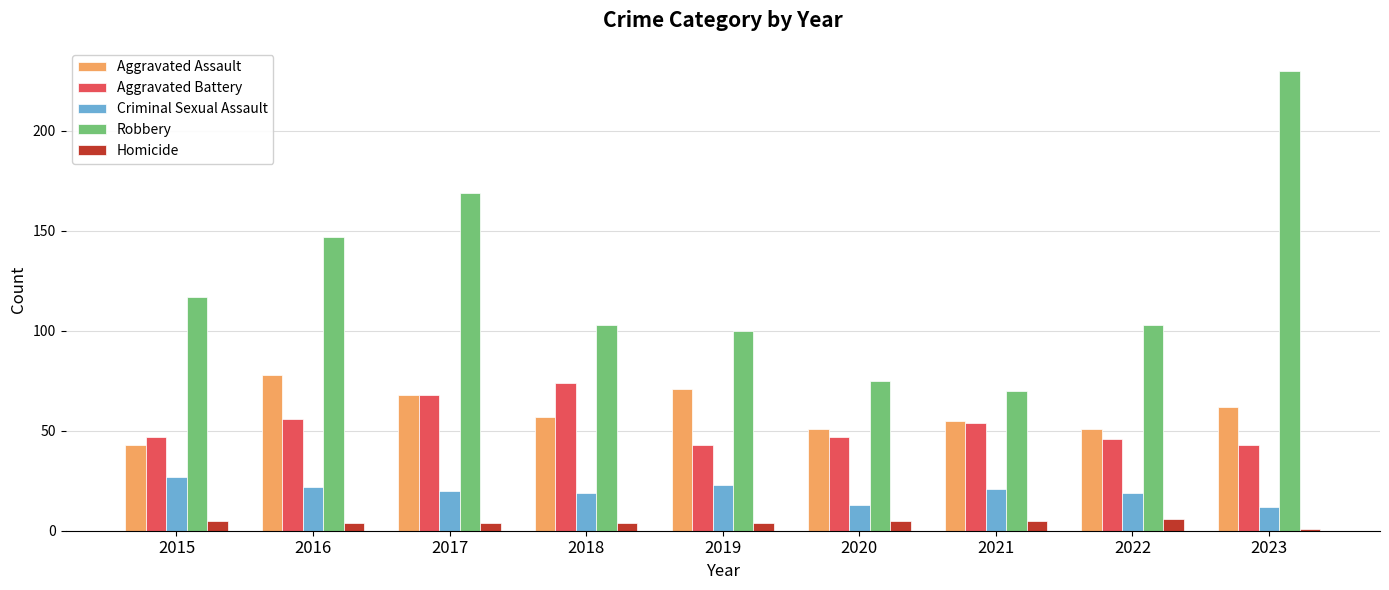

The value of Criminal Sexual Assault at 2022 is 30. True or false?

False